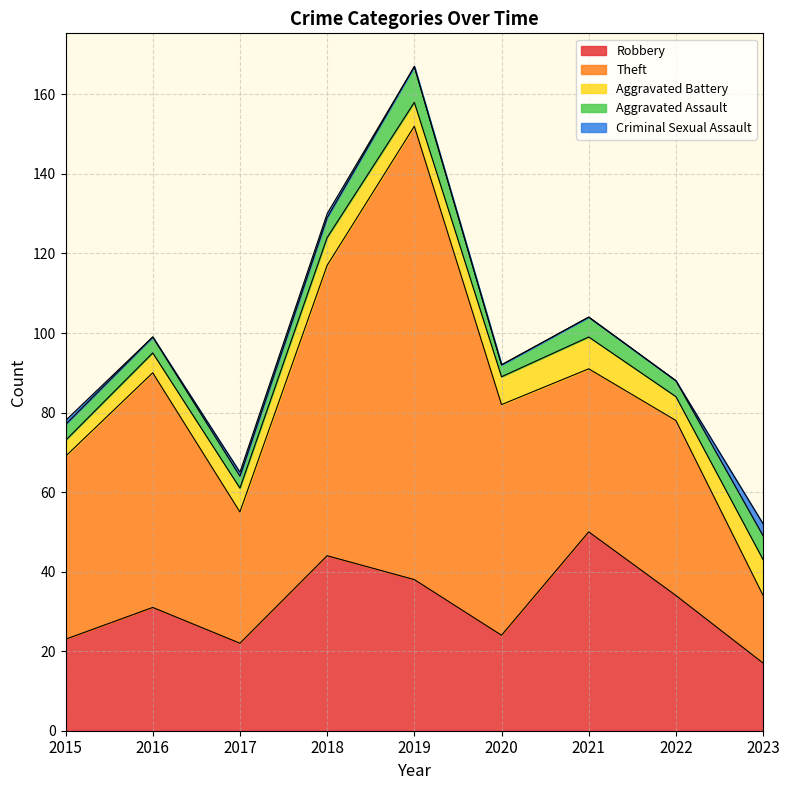

How many series are shown in this chart?

5